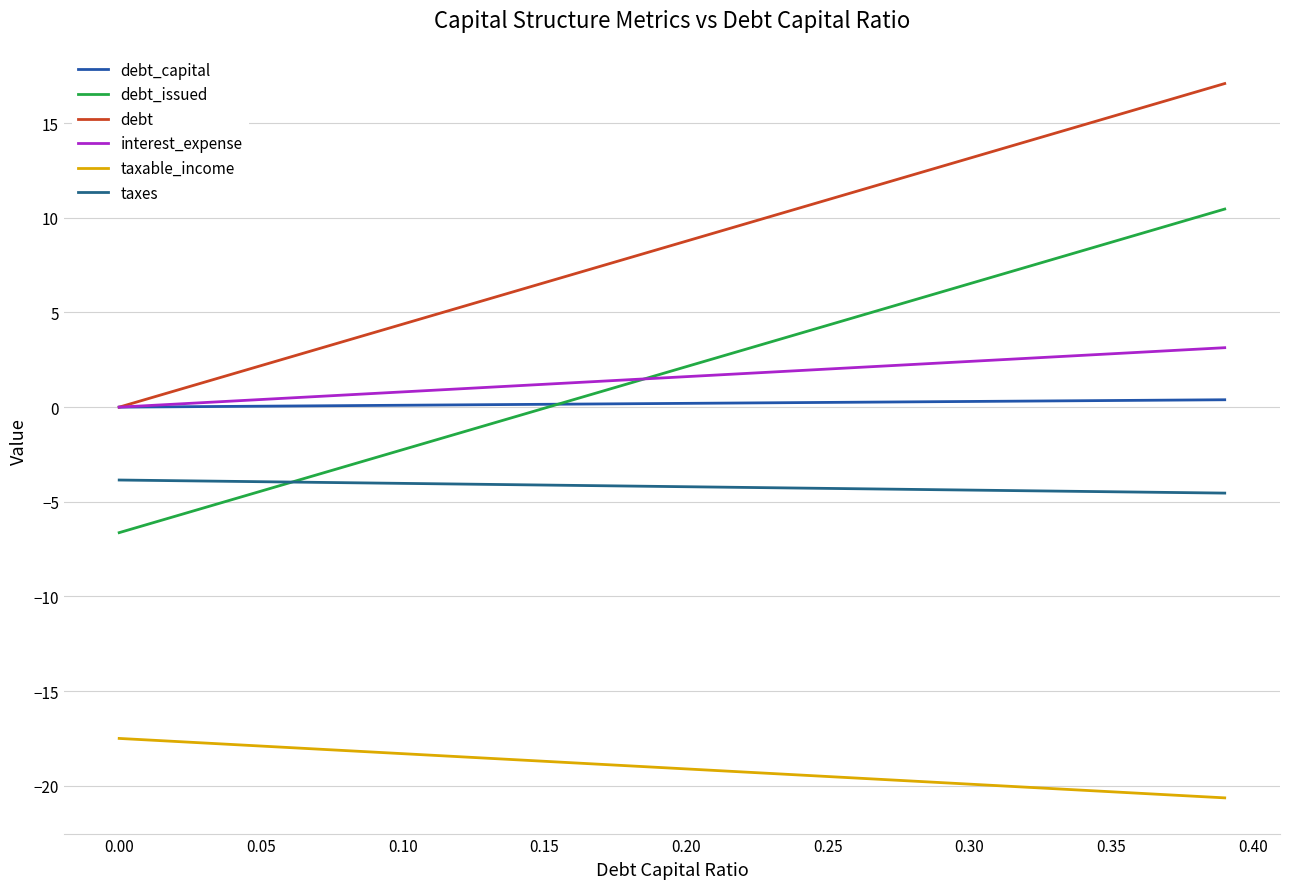

Does the chart display data point markers on the line(s)?

No